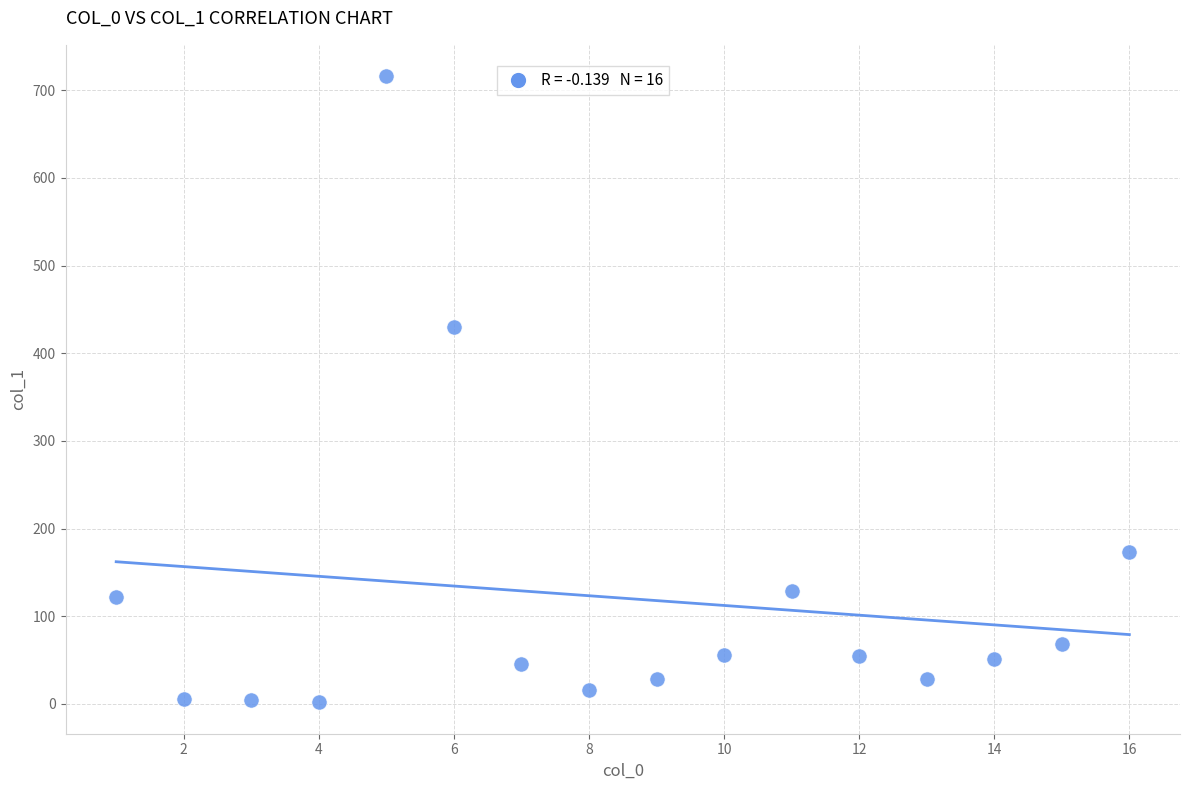

What Y value in the scatter plot is closest to 358?

430.1